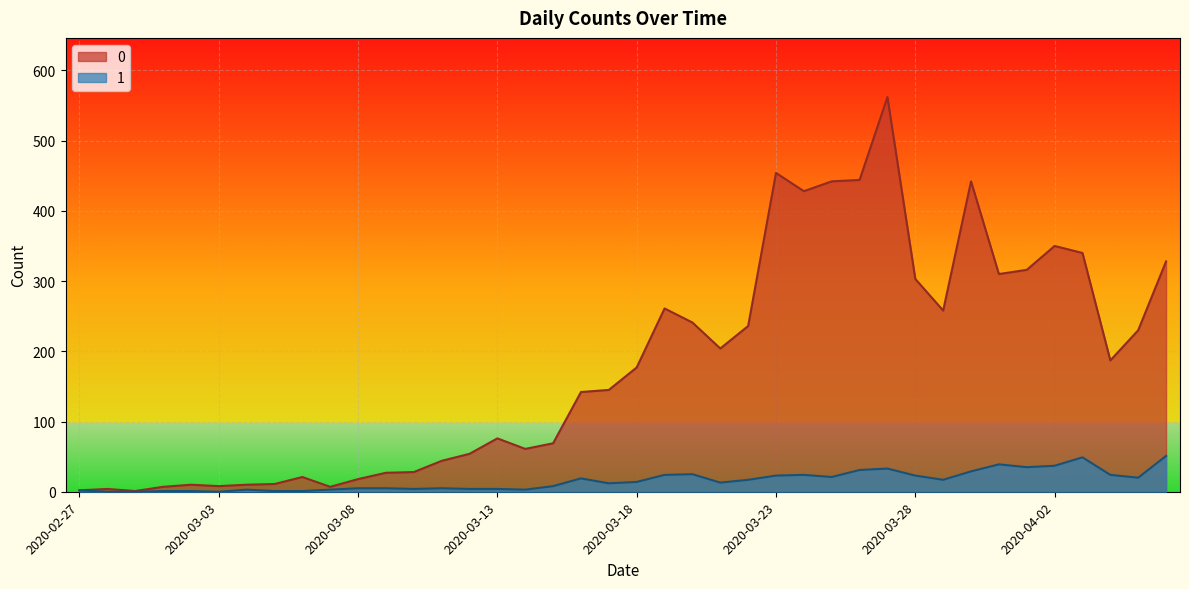

What is the label of the 39th point from the left?

2020-04-05